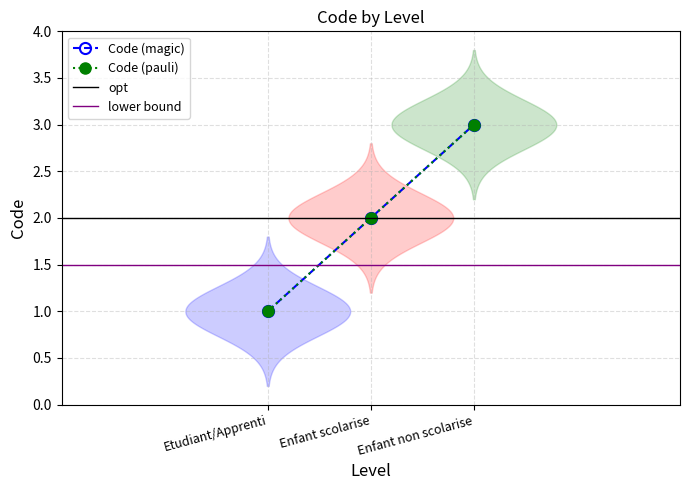

The chart shows a value of 1 at Etudiant/Apprenti. True or false?

False